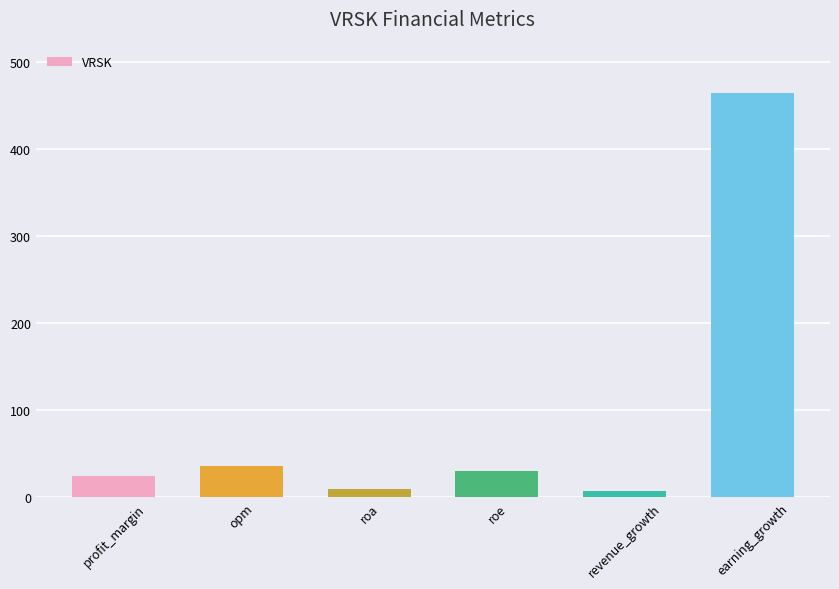

The value at earning_growth is 464.7. True or false?

True